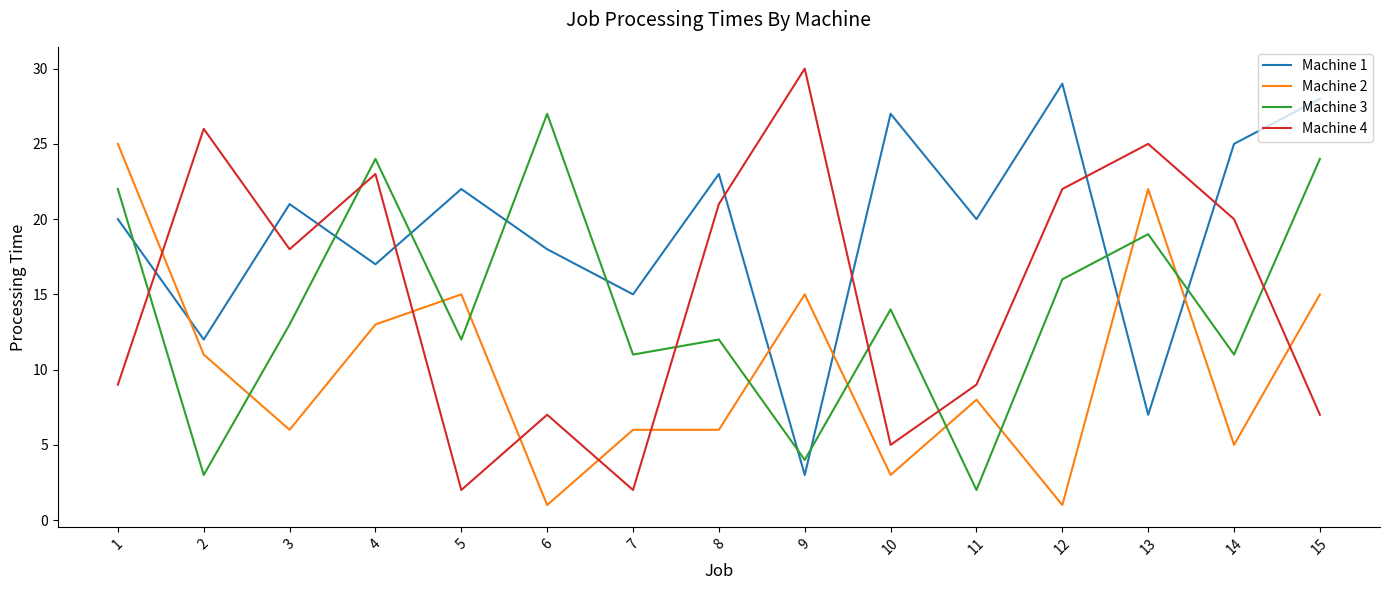

The value of Machine 2 at 8 is 6. True or false?

True